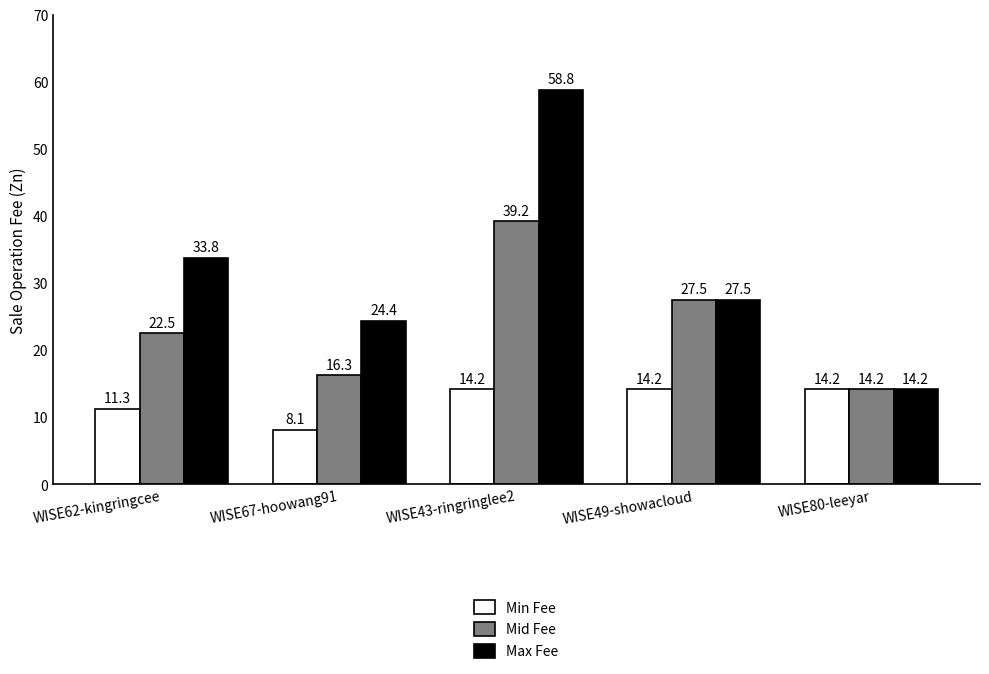

Reading left to right, list all the values displayed in this chart.

Min Fee: WISE62-kingringcee=11.3	WISE67-hoowang91=8.1	WISE43-ringringlee2=14.2	WISE49-showacloud=14.2	WISE80-leeyar=14.2
Mid Fee: WISE62-kingringcee=22.5	WISE67-hoowang91=16.3	WISE43-ringringlee2=39.2	WISE49-showacloud=27.5	WISE80-leeyar=14.2
Max Fee: WISE62-kingringcee=33.8	WISE67-hoowang91=24.4	WISE43-ringringlee2=58.8	WISE49-showacloud=27.5	WISE80-leeyar=14.2